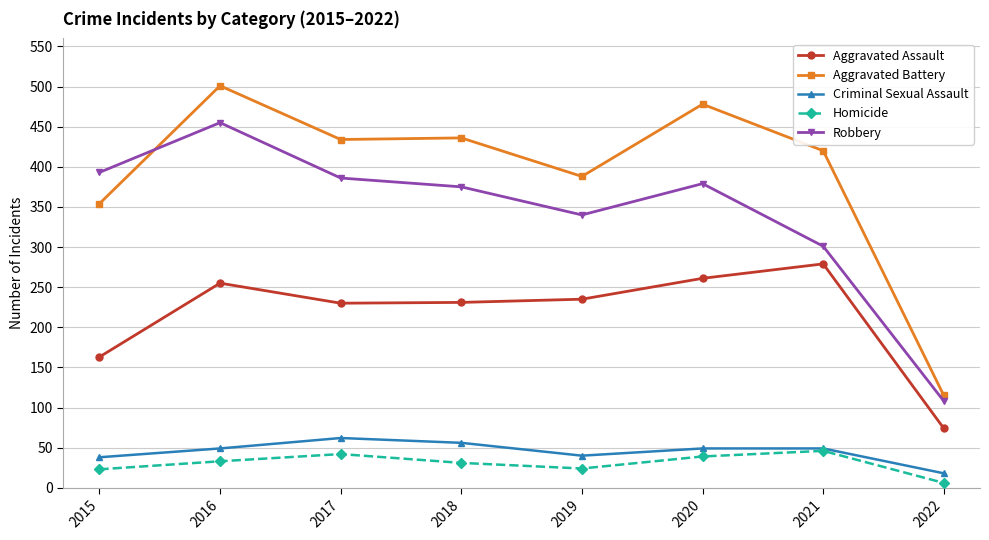

Is it true that Criminal Sexual Assault equals 63 at 2019?

False